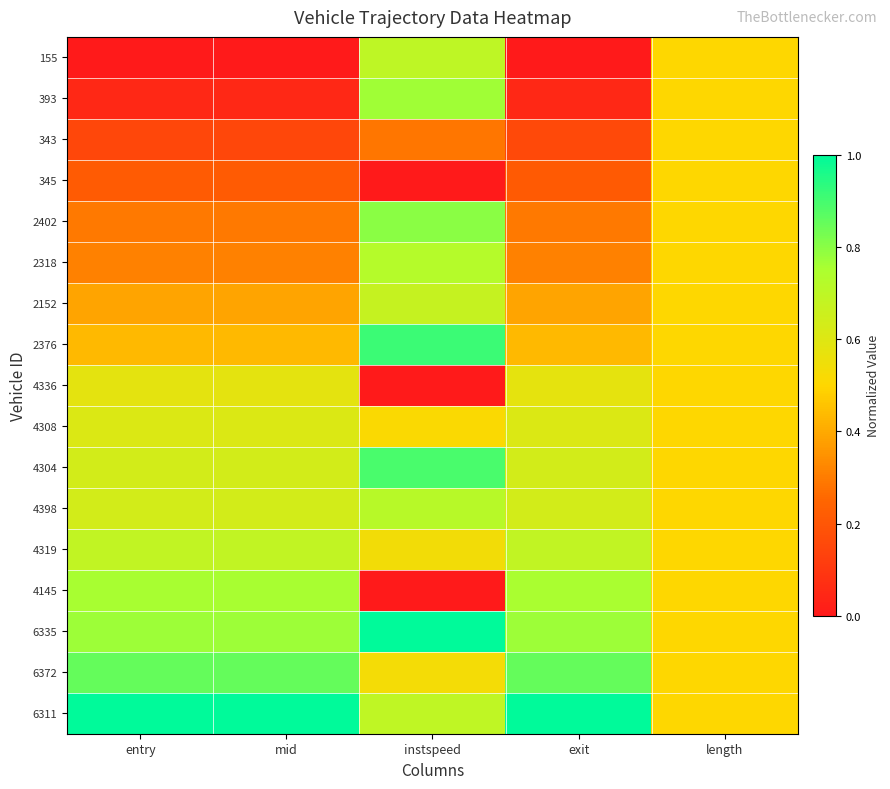

Reading left to right, list all the values displayed in this chart.

155: entry=0.0	mid=0.0	instspeed=0.7	exit=0.0	length=0.5
393: entry=0.1	mid=0.1	instspeed=0.8	exit=0.1	length=0.5
343: entry=0.2	mid=0.2	instspeed=0.3	exit=0.2	length=0.5
345: entry=0.2	mid=0.2	instspeed=0.0	exit=0.2	length=0.5
2402: entry=0.3	mid=0.3	instspeed=0.8	exit=0.3	length=0.5
2318: entry=0.3	mid=0.3	instspeed=0.7	exit=0.3	length=0.5
2152: entry=0.4	mid=0.4	instspeed=0.7	exit=0.4	length=0.5
2376: entry=0.4	mid=0.4	instspeed=0.9	exit=0.4	length=0.5
4336: entry=0.6	mid=0.6	instspeed=0.0	exit=0.6	length=0.5
4308: entry=0.6	mid=0.6	instspeed=0.5	exit=0.6	length=0.5
4304: entry=0.6	mid=0.6	instspeed=0.9	exit=0.6	length=0.5
4398: entry=0.6	mid=0.6	instspeed=0.7	exit=0.6	length=0.5
4319: entry=0.7	mid=0.7	instspeed=0.5	exit=0.7	length=0.5
4145: entry=0.8	mid=0.8	instspeed=0.0	exit=0.8	length=0.5
6335: entry=0.8	mid=0.8	instspeed=1.0	exit=0.8	length=0.5
6372: entry=0.9	mid=0.9	instspeed=0.5	exit=0.9	length=0.5
6311: entry=1.0	mid=1.0	instspeed=0.7	exit=1.0	length=0.5